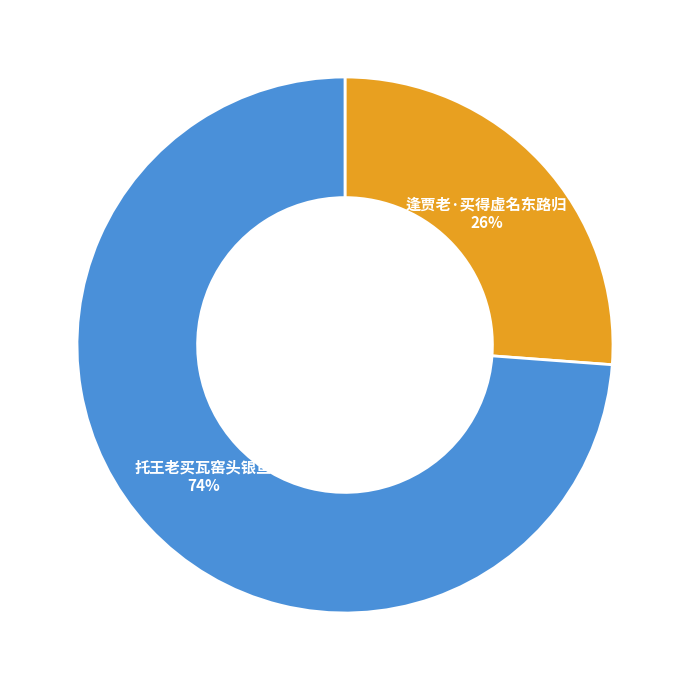

Does any single category account for the majority?

Yes